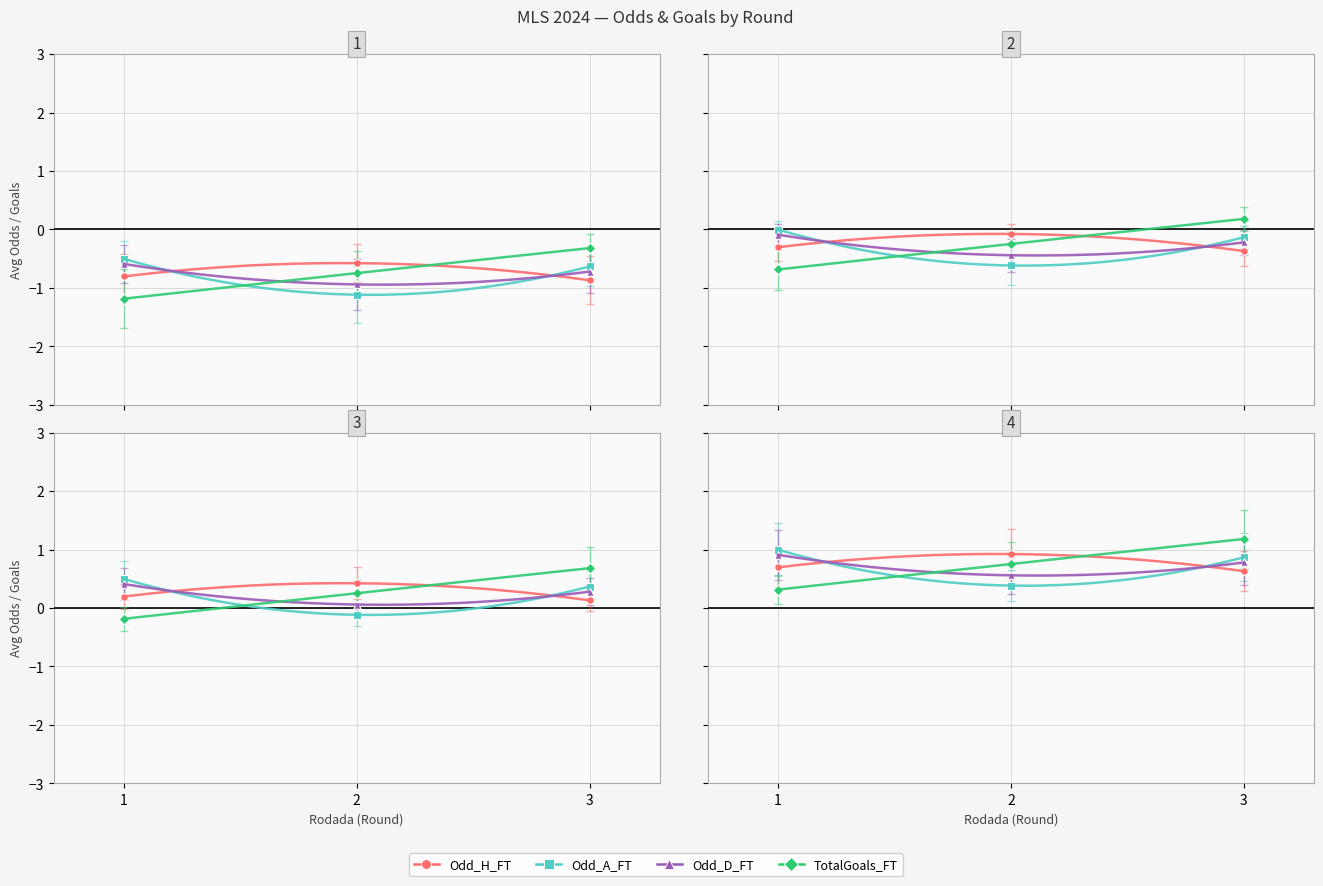

Is the value of Odd_H_FT at 1 greater than the value of Odd_A_FT at 1?

No